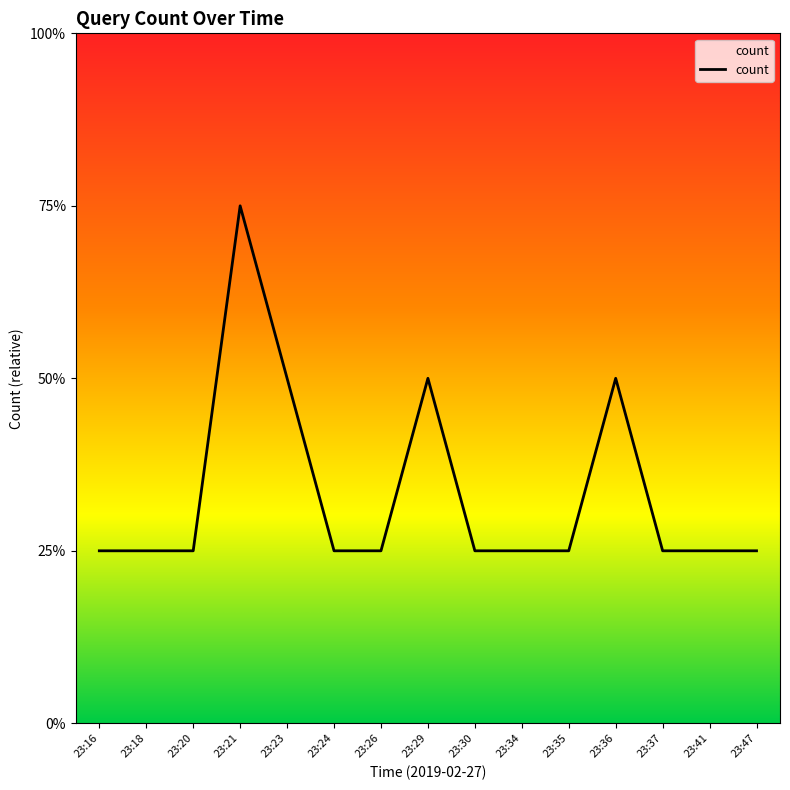

True or false: there are more than 0 points higher than both neighbors.

True